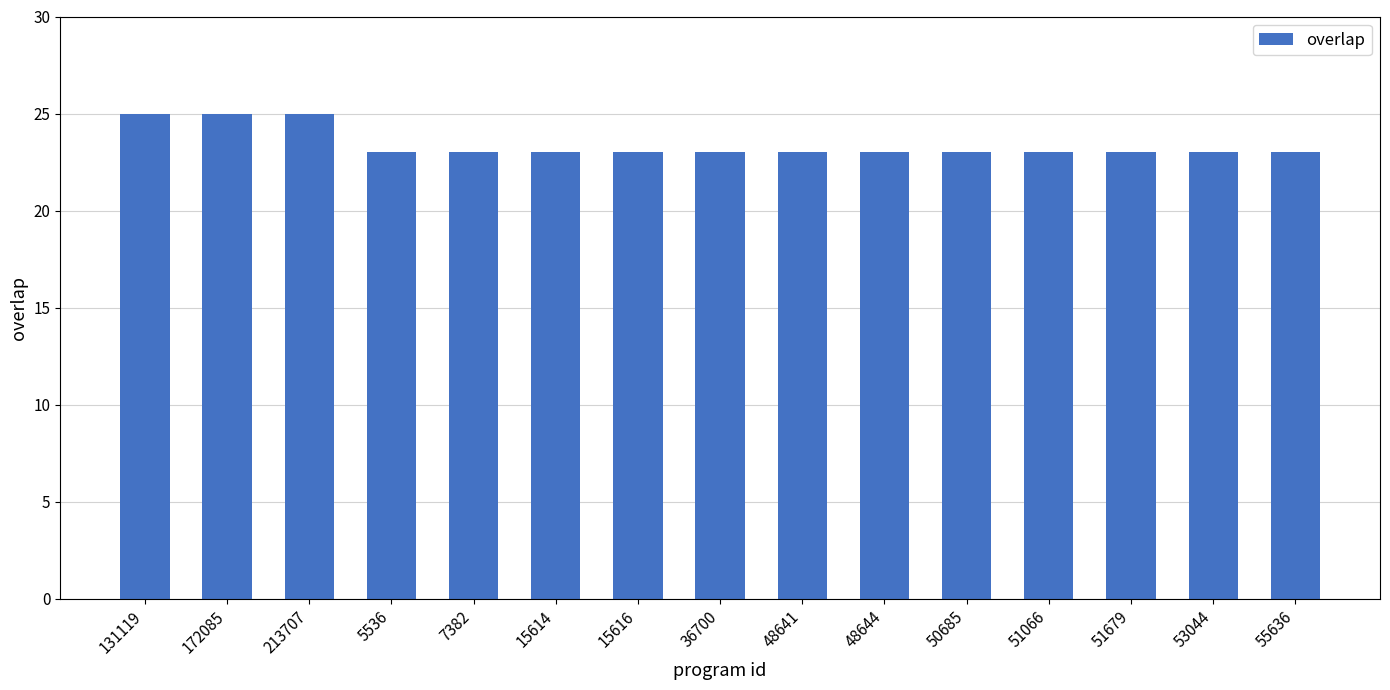

What is the difference between the maximum and second lowest values?

2